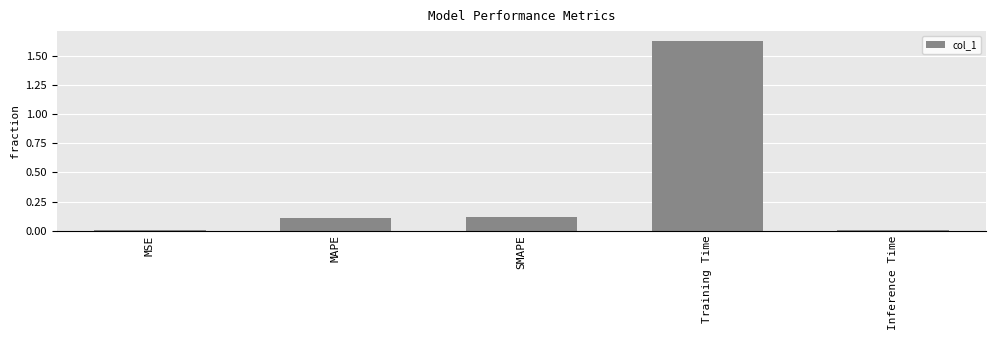

At which category does the chart reach its peak across all series?

Training Time